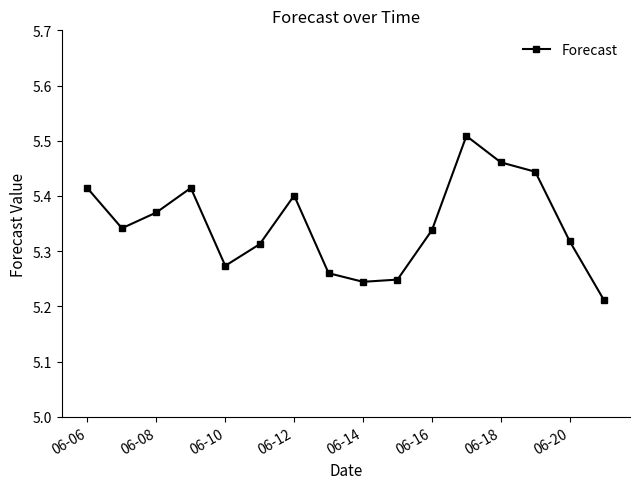

How many values are between 5 and 6?

16